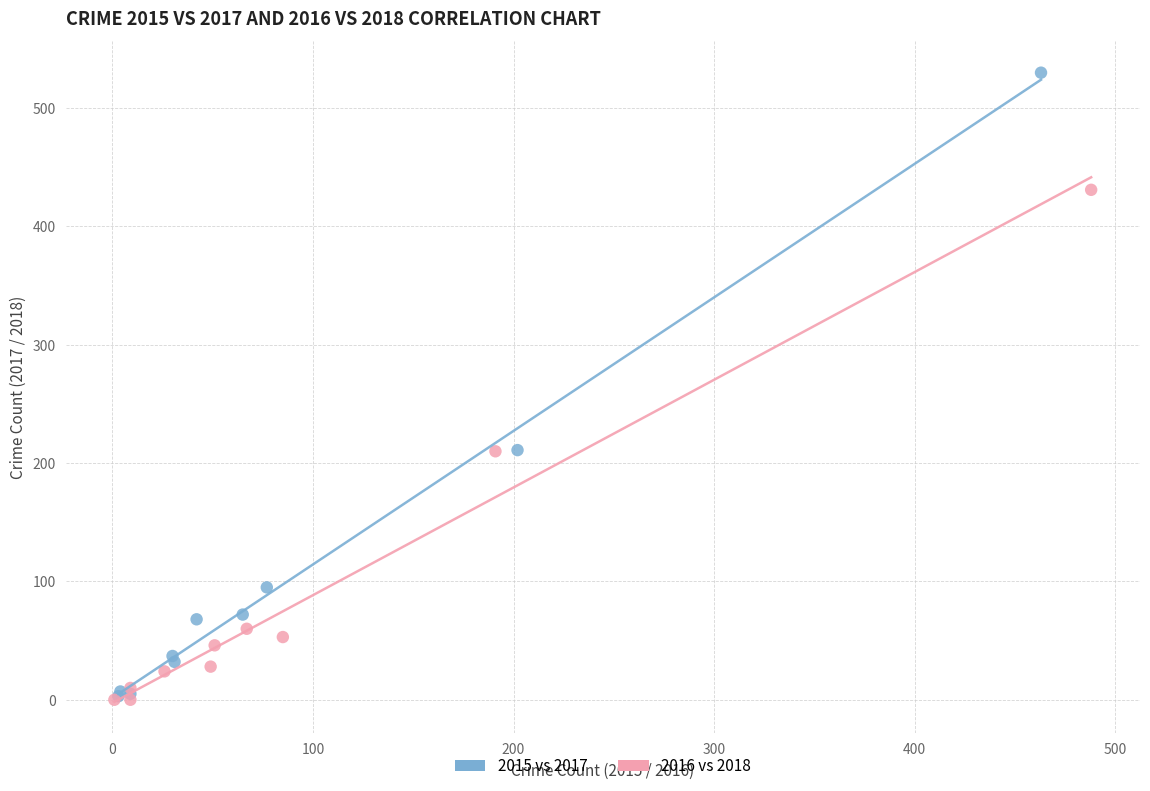

What are all the series names shown in the legend?

2015 vs 2017, 2016 vs 2018